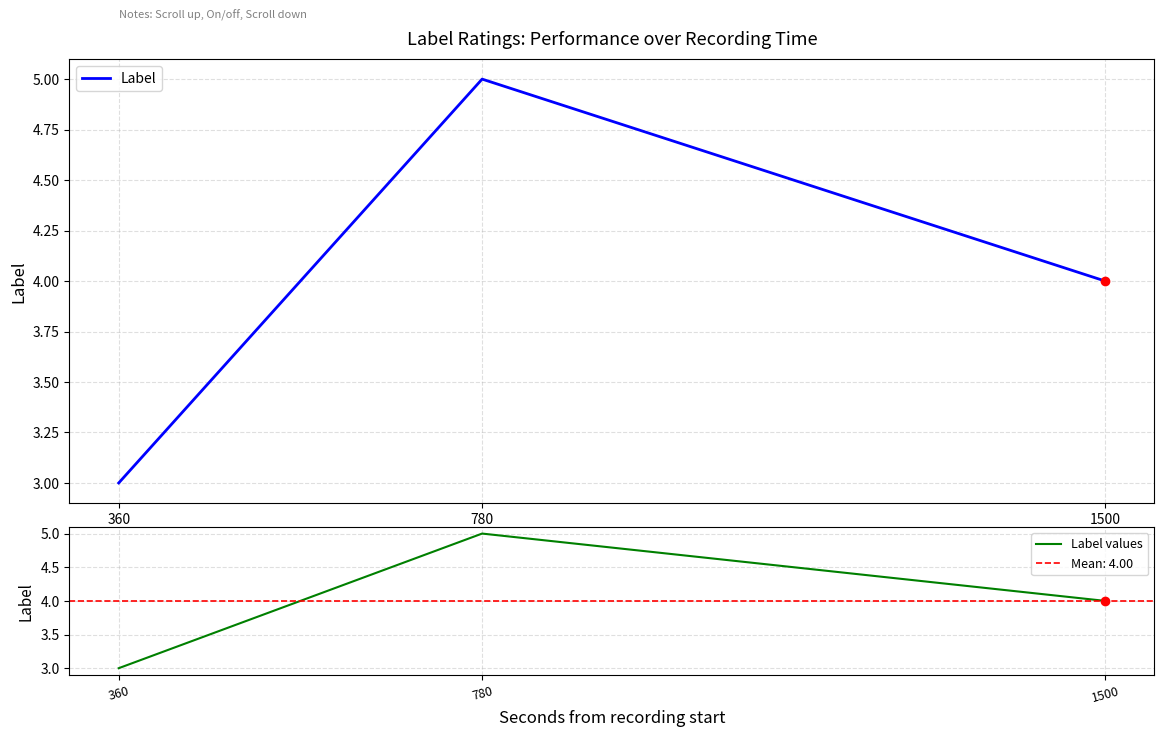

What is the total value across all series at 1500?

8